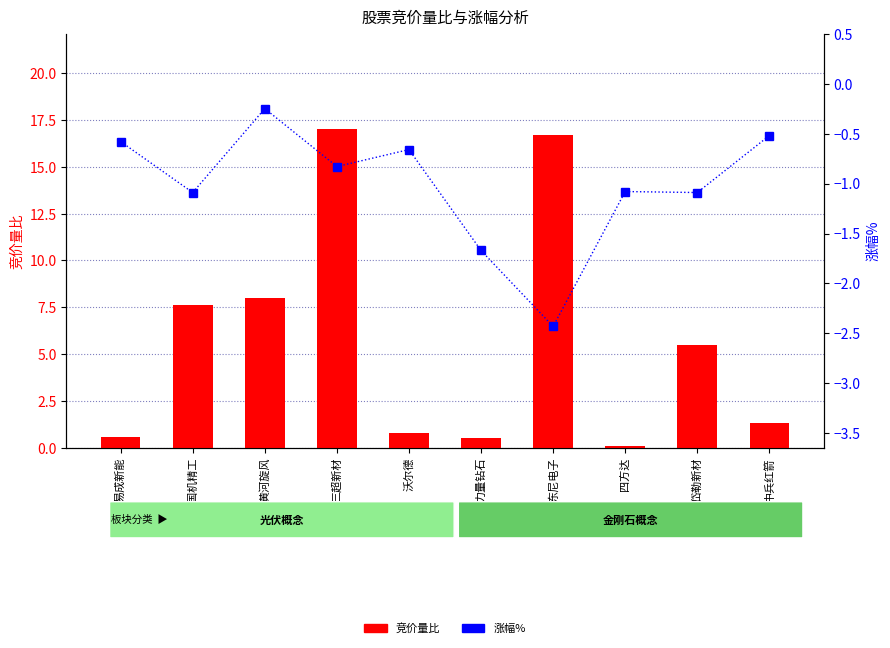

Which has a higher value, 三超新材 or 岱勒新材?

三超新材